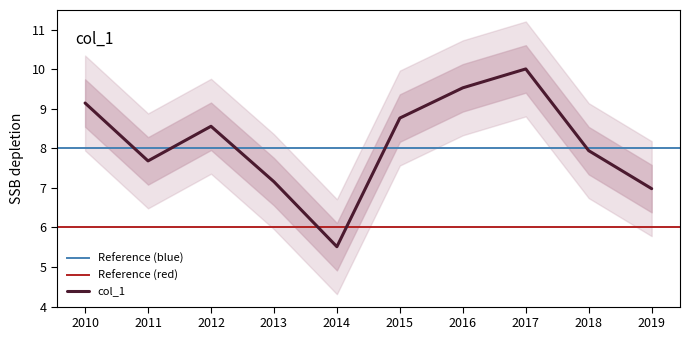

How many interior local peaks (higher than both neighbors) does the data have?

2